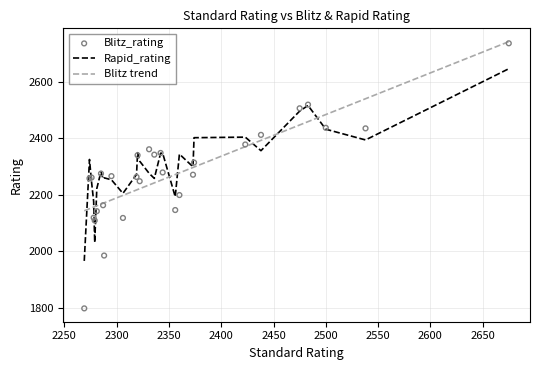

Which series has the widest spread of Y values?

Blitz_rating